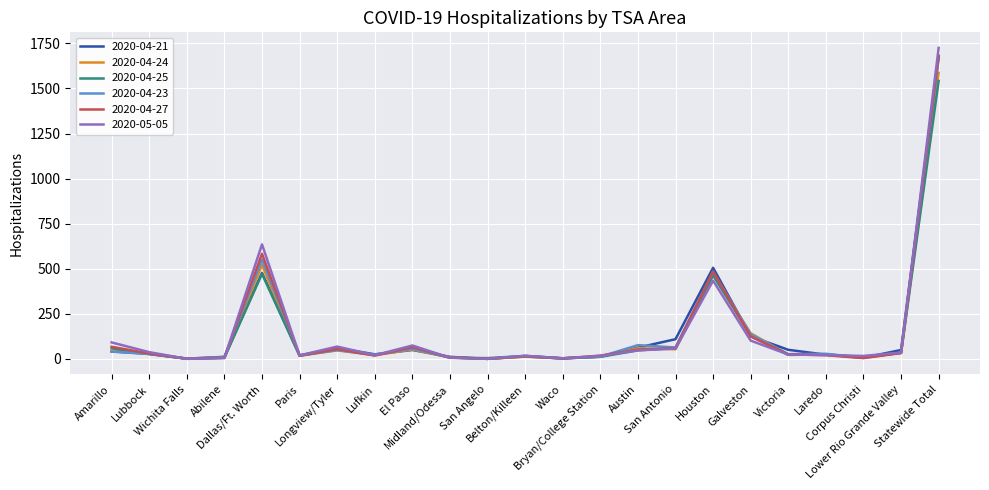

Which series has the widest spread of values?

2020-05-05